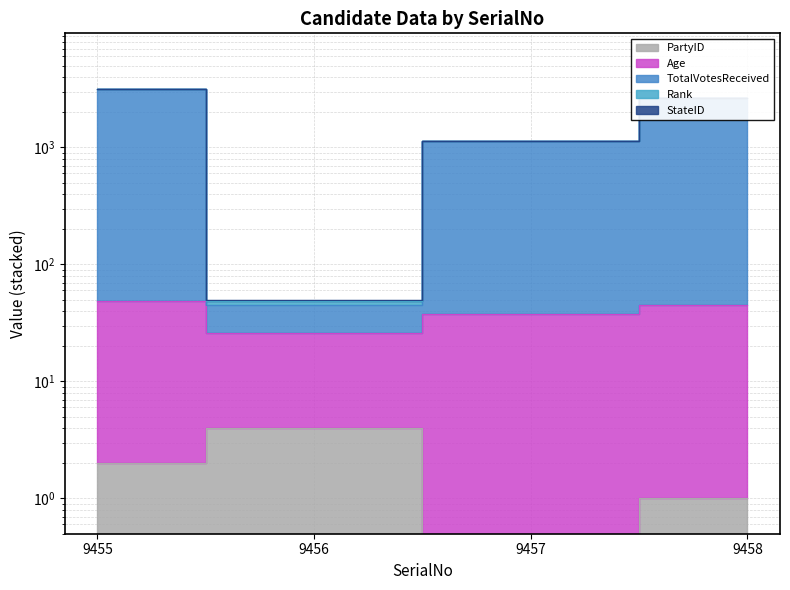

True or false: Age and TotalVotesReceived intersect in this chart.

False